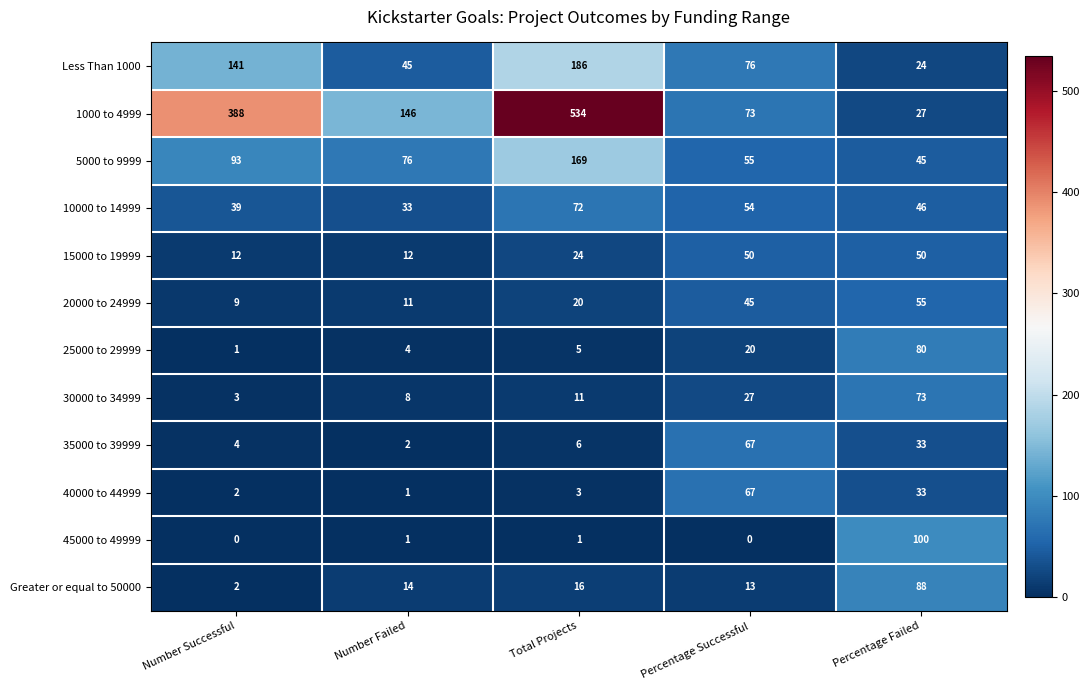

Which series has the widest spread of values?

1000 to 4999